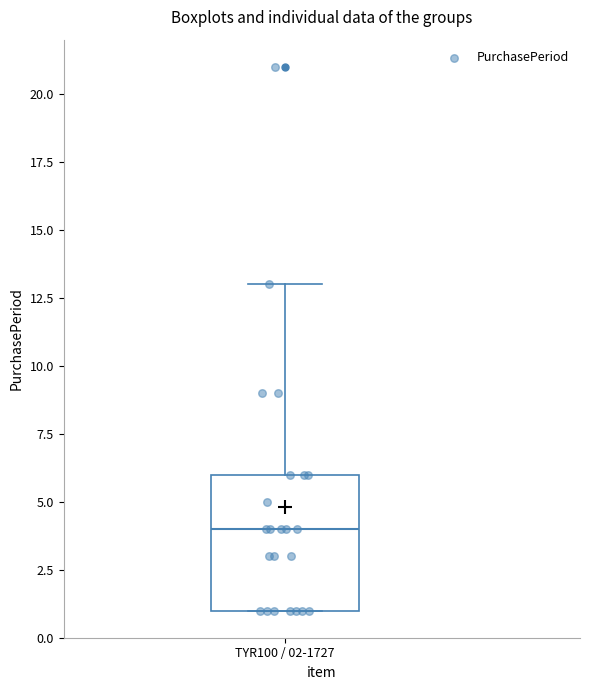

Transcribe this box plot: give where the median line is, the range the box spans, and where the two whiskers end, as read against the y-axis. The values are not printed on the chart, so give them approximately, as read against the axis.

median 4, box 1 to 6, whiskers 1 to 13